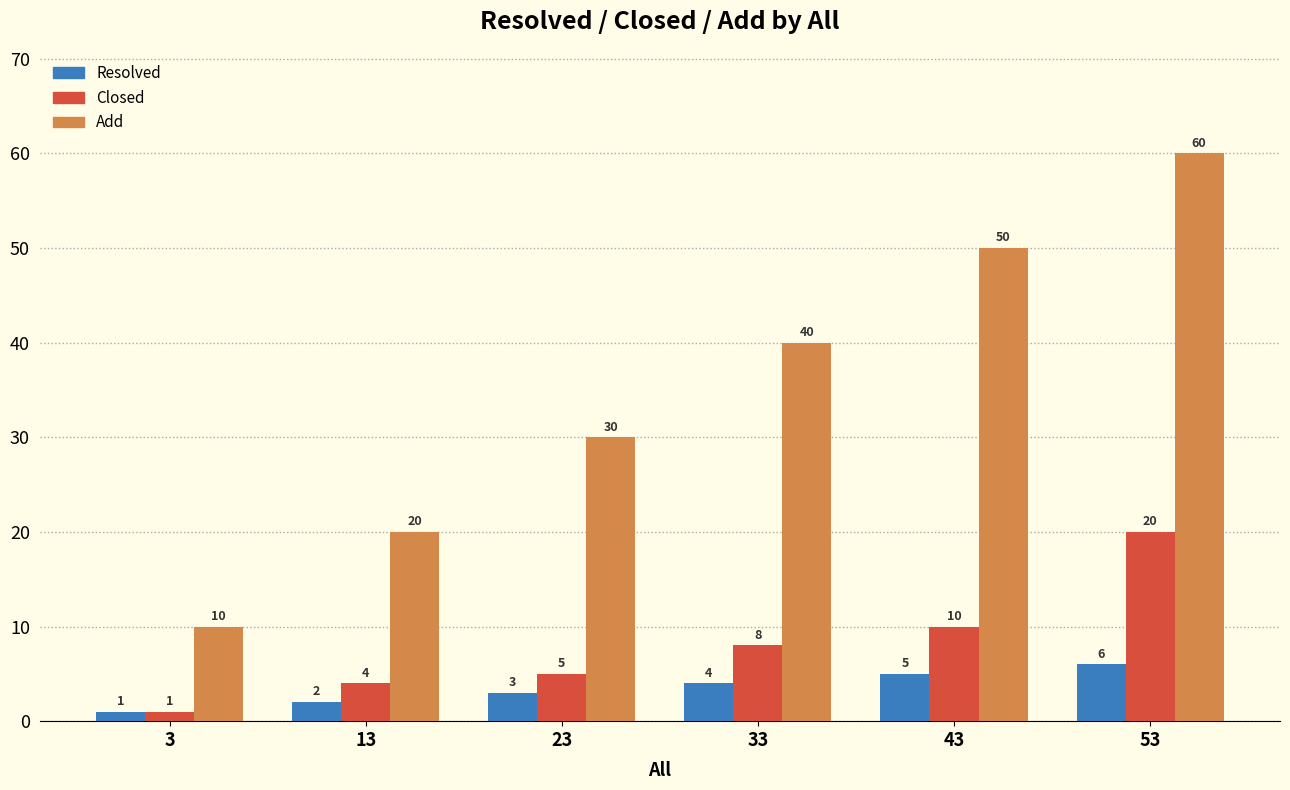

Which category has the lowest value in the Add series?

3